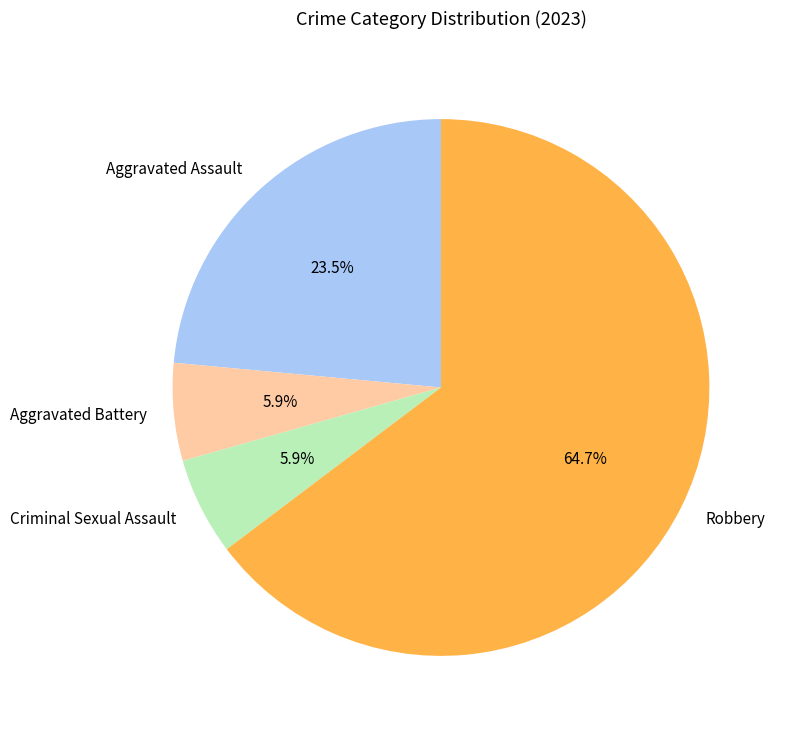

Is there a majority slice in this chart?

Yes